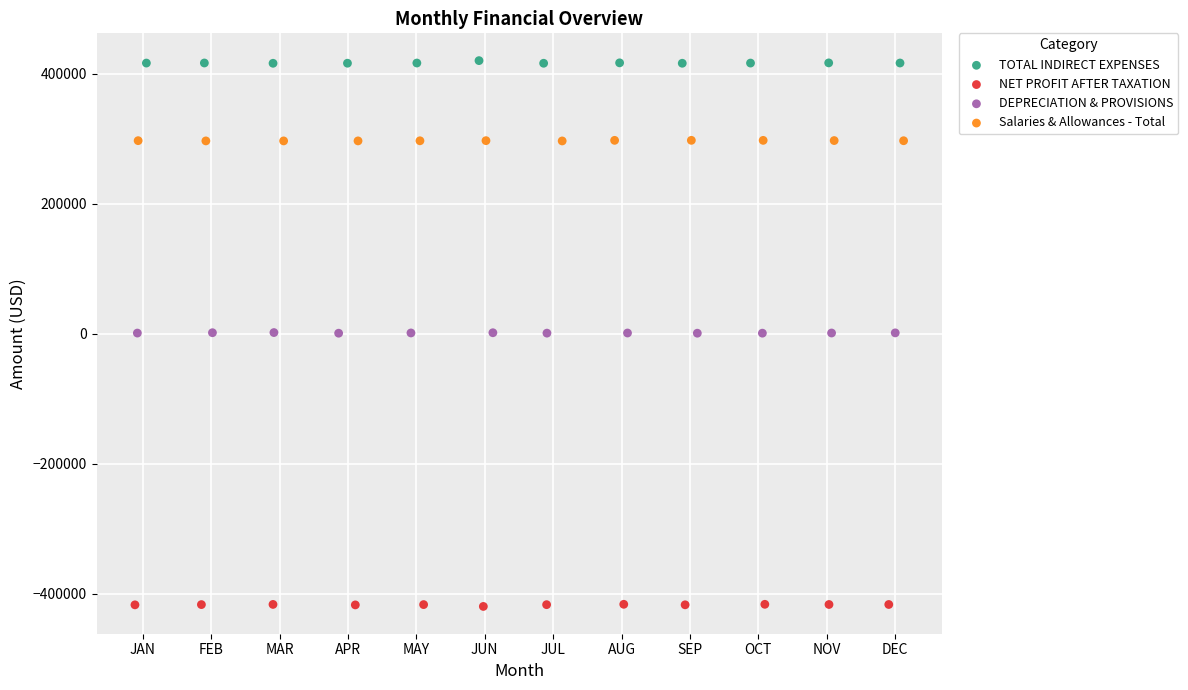

What are all the series names shown in the legend?

TOTAL INDIRECT EXPENSES, NET PROFIT AFTER TAXATION, DEPRECIATION & PROVISIONS, Salaries & Allowances - Total